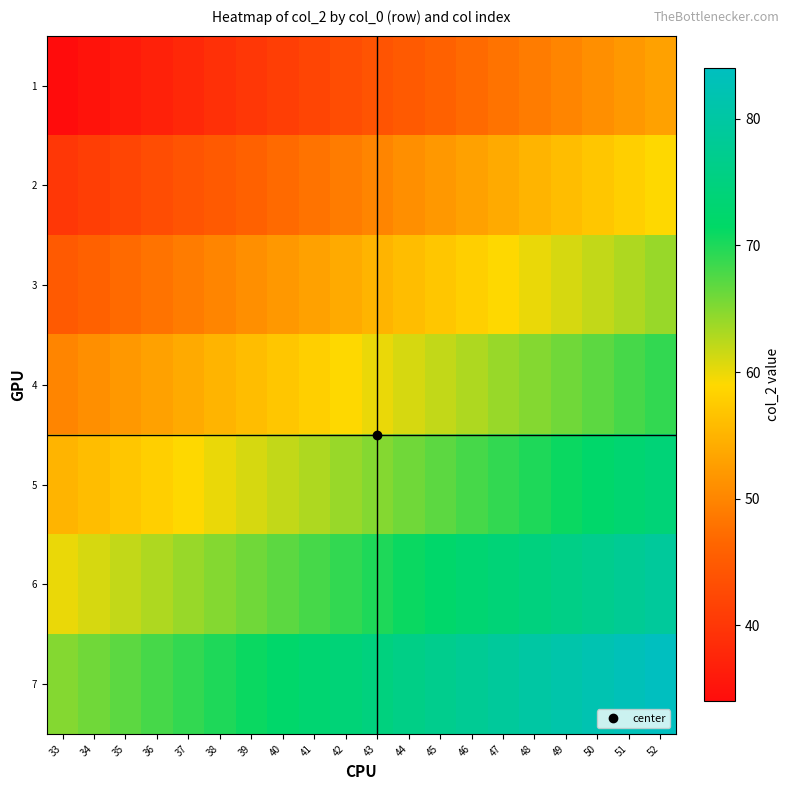

What is the maximum value shown in the chart?

84